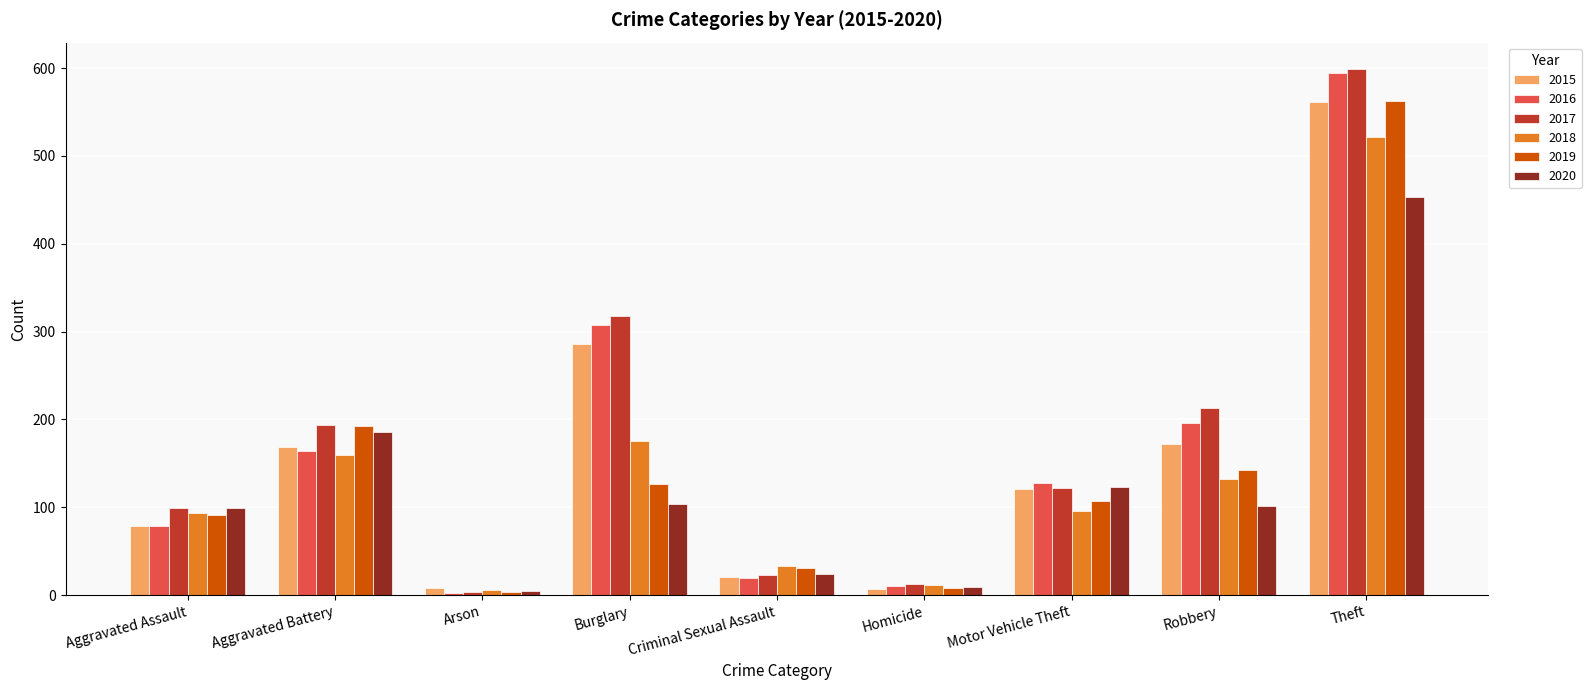

What is the sum of the 2016 values at Arson and Criminal Sexual Assault?

23